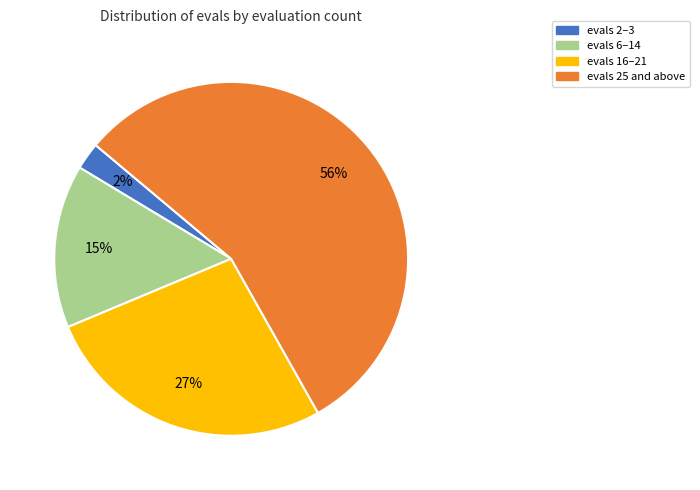

To the nearest percent, what is the average slice percentage?

25%